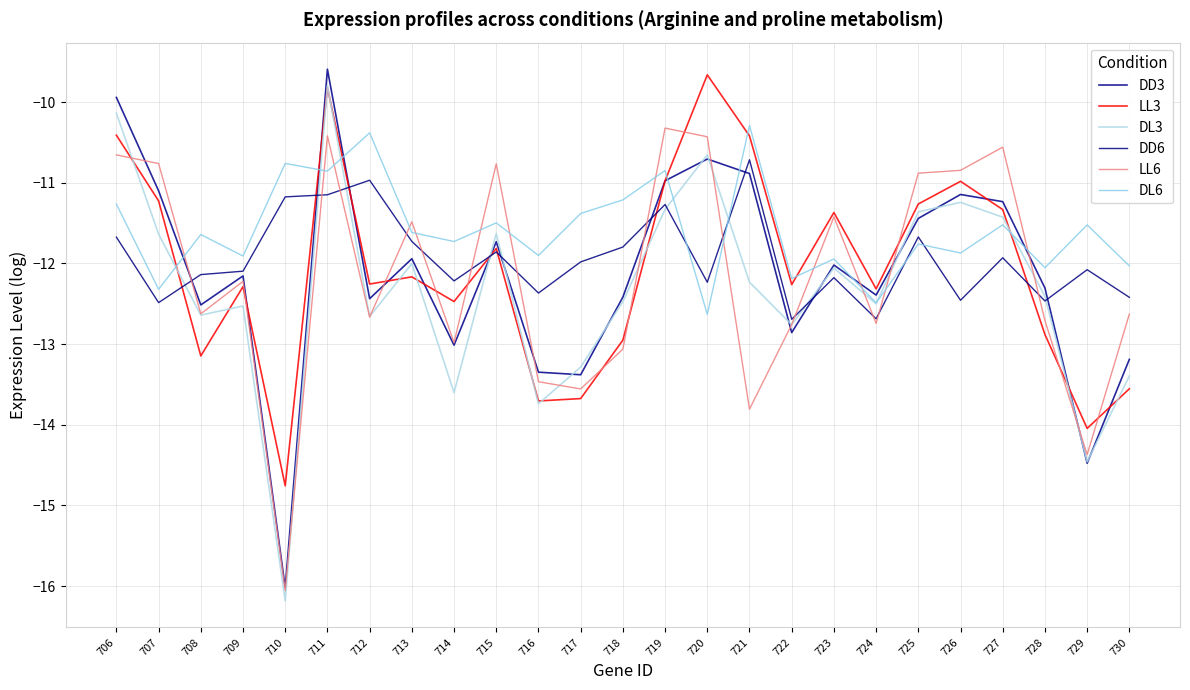

Is this an area chart (filled region under the line)?

No